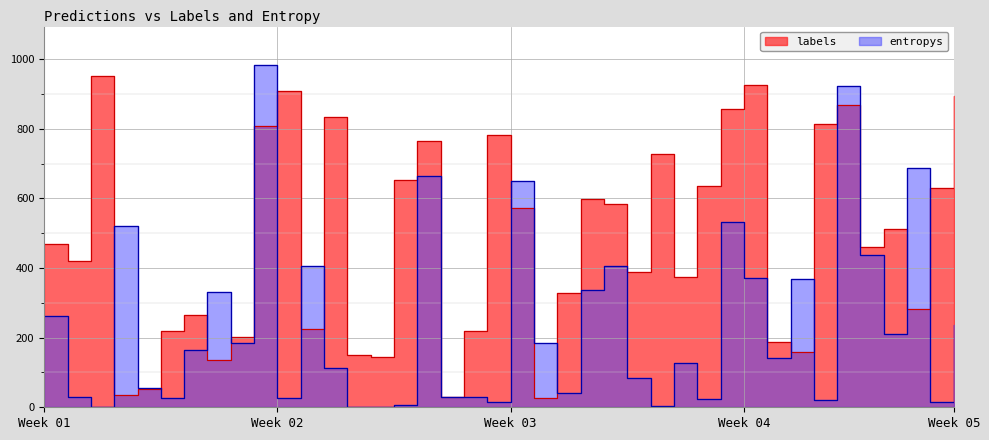

True or false: labels and entropys cross at least once.

True